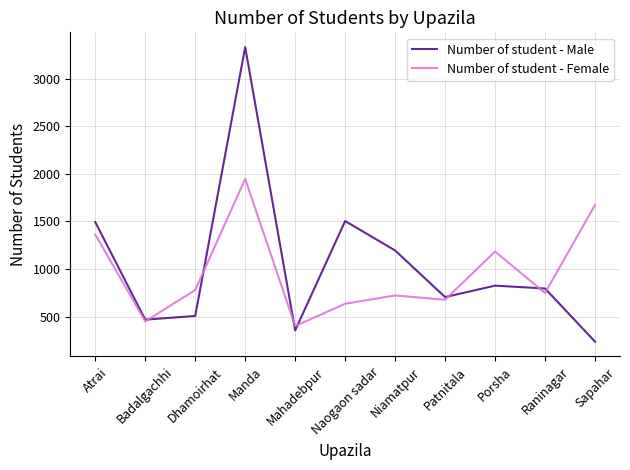

What is the difference between the second highest and minimum values in the Number of student - Male series?

1266